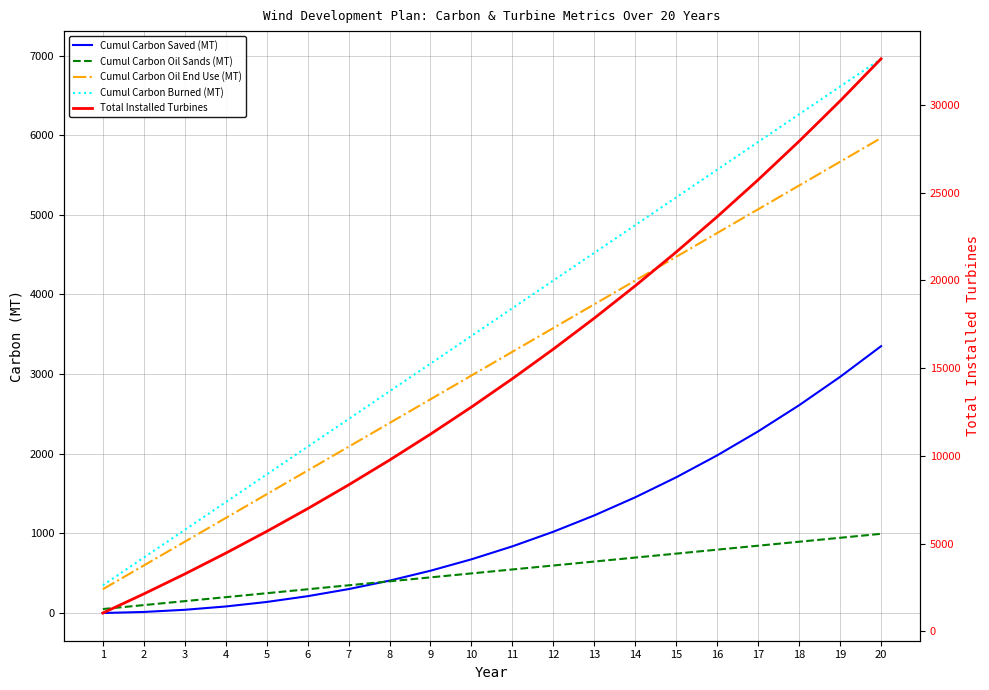

What is the difference between the highest and lowest values at 11?

13846.4